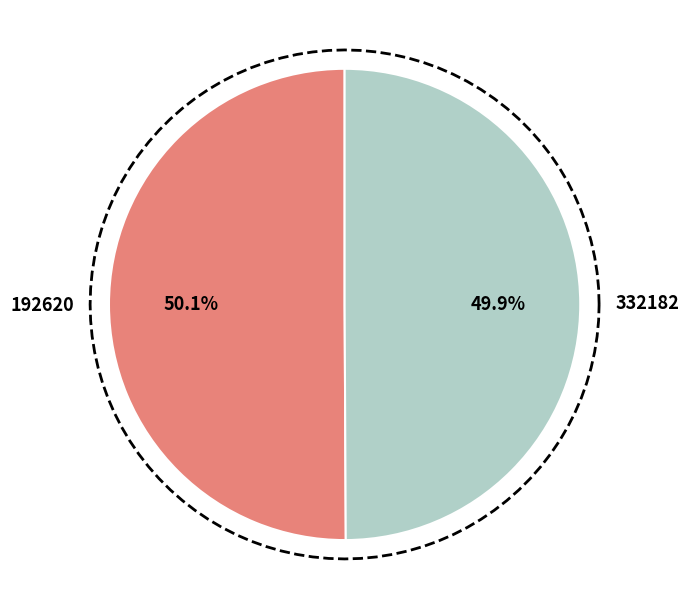

Does 332182 represent more than half of the total?

No